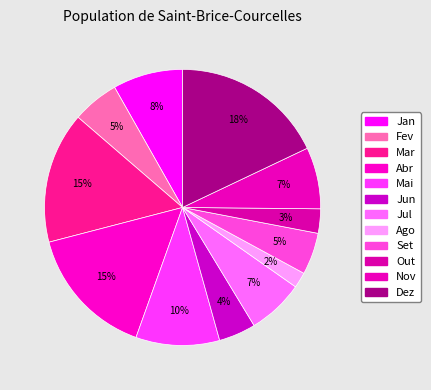

Does any single category account for the majority?

No